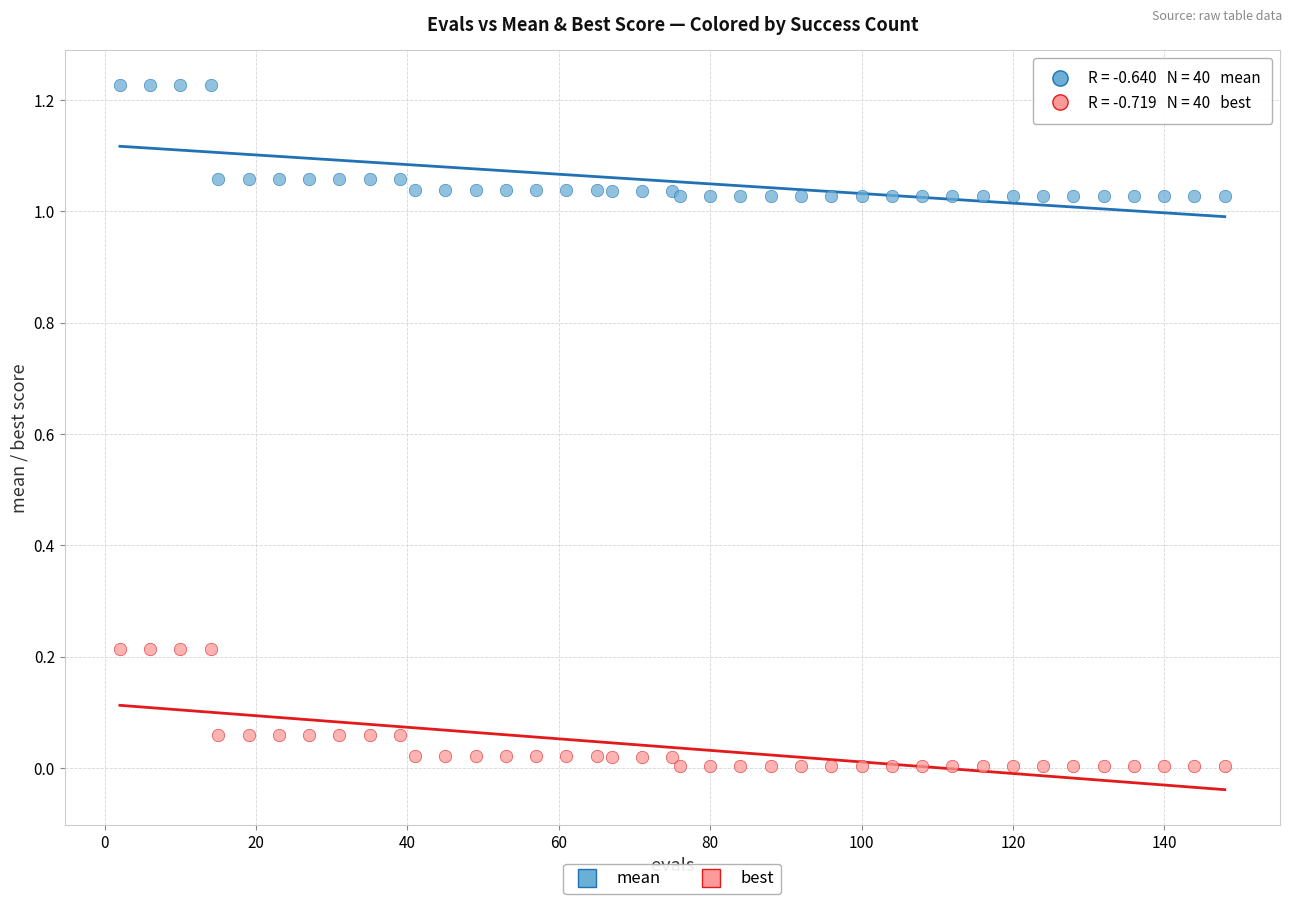

What are all the series names shown in the legend?

mean, best